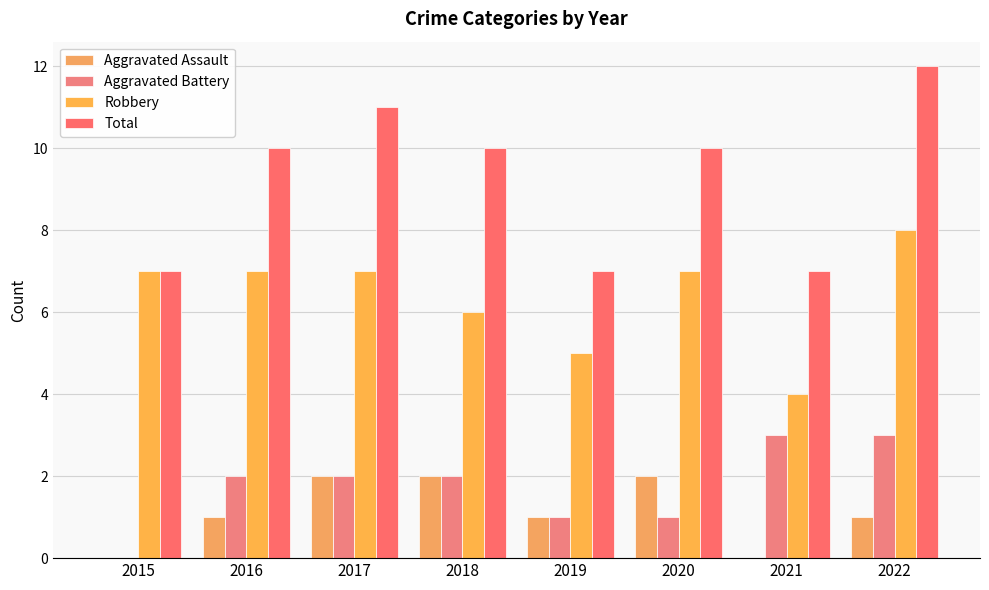

List the labels in order of Aggravated Assault value, smallest first.

2015, 2021, 2016, 2019, 2022, 2017, 2018, 2020